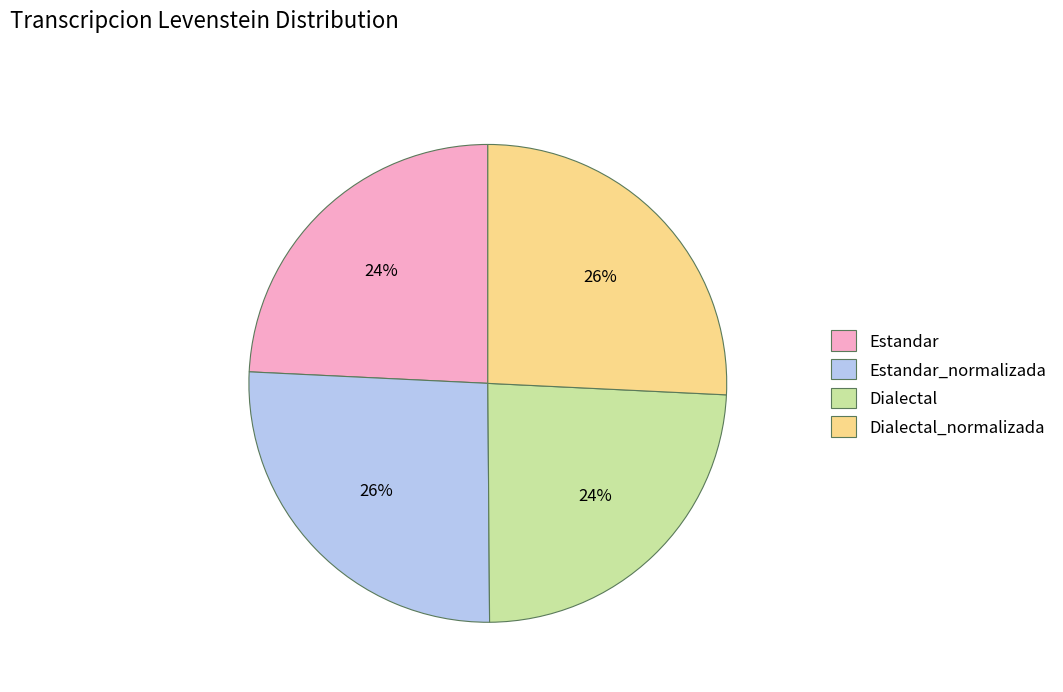

To the nearest percent, what portion does Estandar represent?

24%